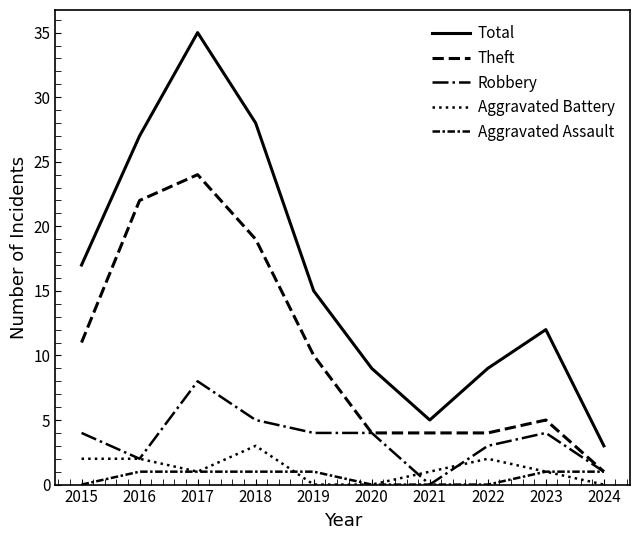

How many lines are shown in the chart?

5